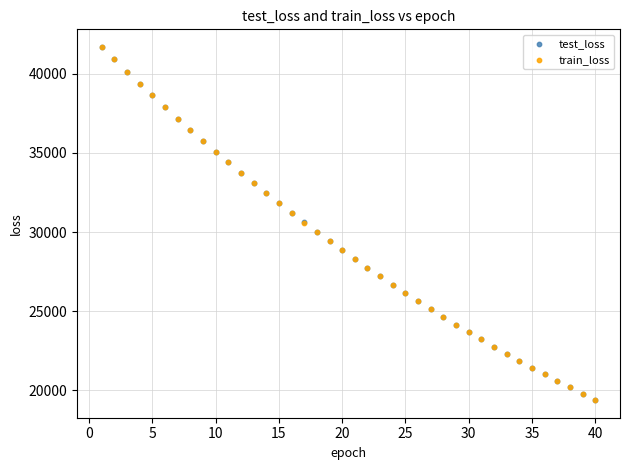

What are all the series names shown in the legend?

test_loss, train_loss